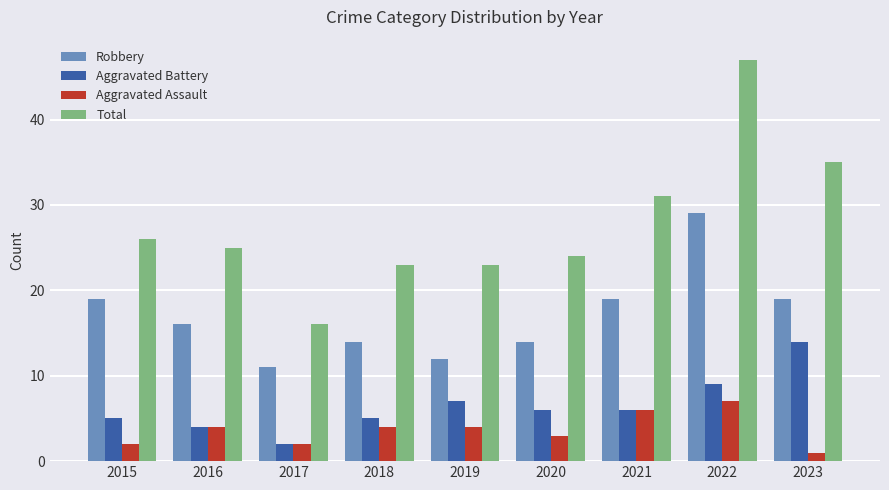

Reading right to left, extract all data points from this chart.

Robbery: 19	29	19	14	12	14	11	16	19
Aggravated Battery: 14	9	6	6	7	5	2	4	5
Aggravated Assault: 1	7	6	3	4	4	2	4	2
Total: 35	47	31	24	23	23	16	25	26